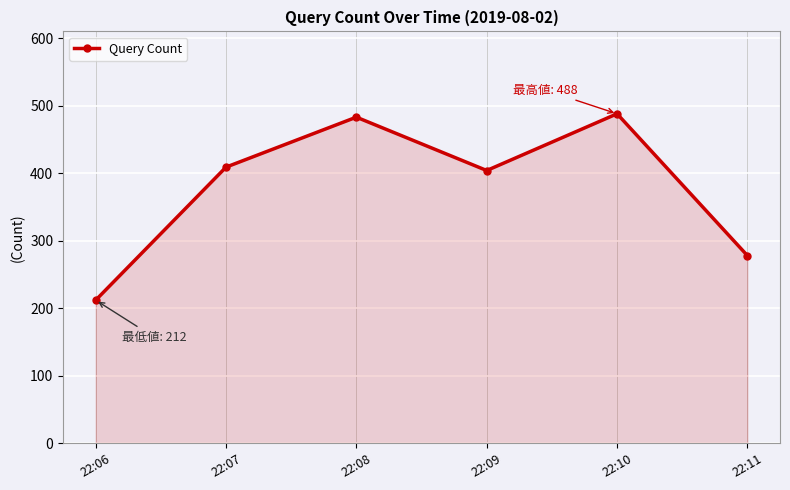

Reading right to left, what are all the values shown in this chart?

22:11=278	22:10=488	22:09=404	22:08=483	22:07=409	22:06=212